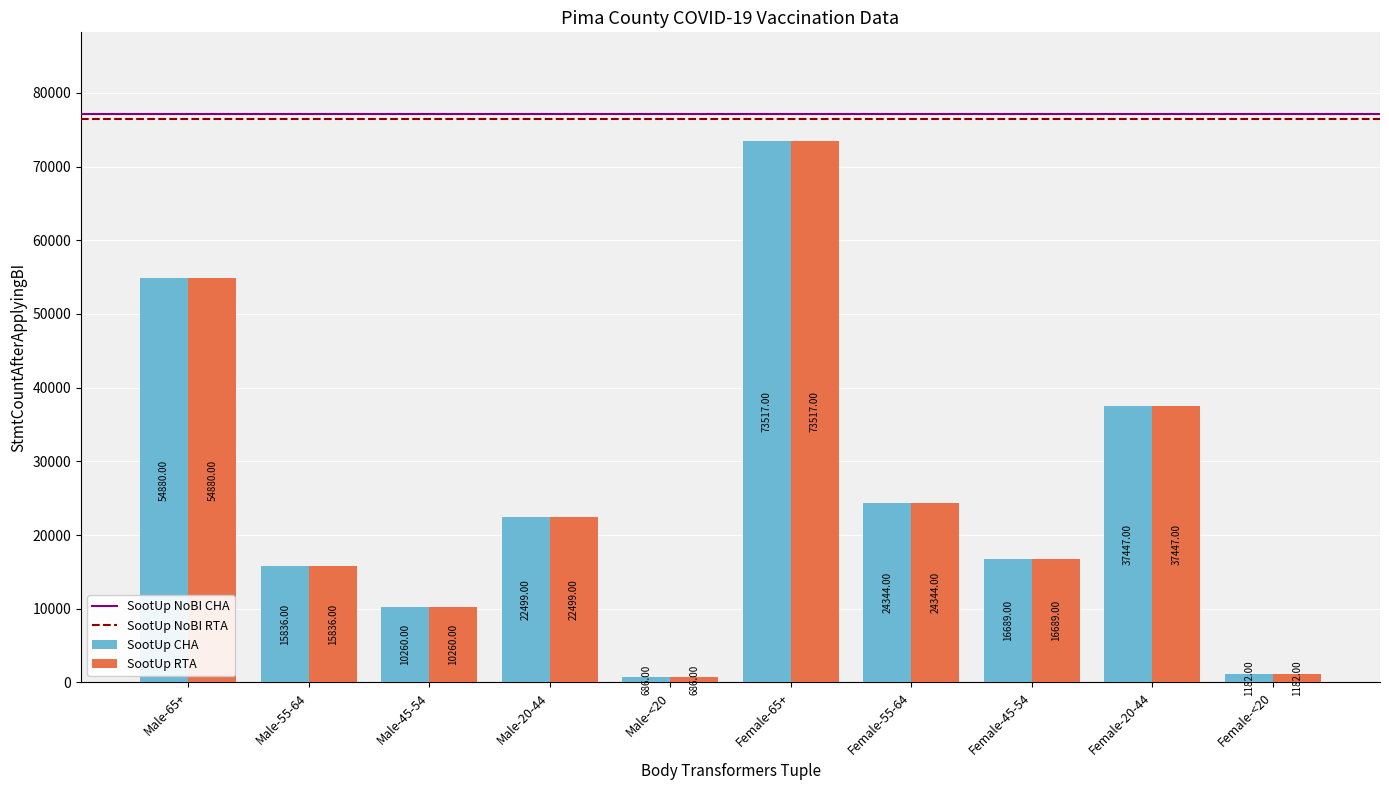

Rank the categories by SootUp CHA value from lowest to highest.

Male-<20, Female-<20, Male-45-54, Male-55-64, Female-45-54, Male-20-44, Female-55-64, Female-20-44, Male-65+, Female-65+